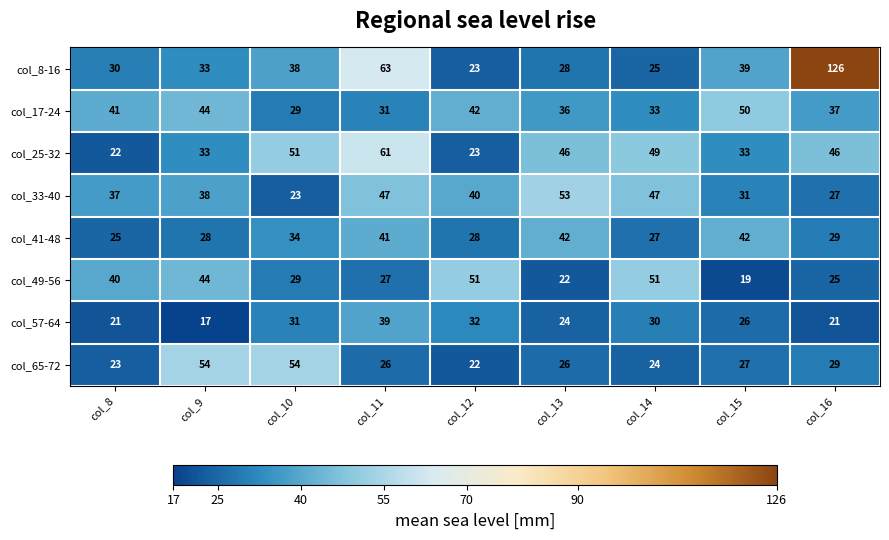

Rank the series by their maximum value, from highest to lowest.

col_8-16, col_25-32, col_65-72, col_33-40, col_49-56, col_17-24, col_41-48, col_57-64